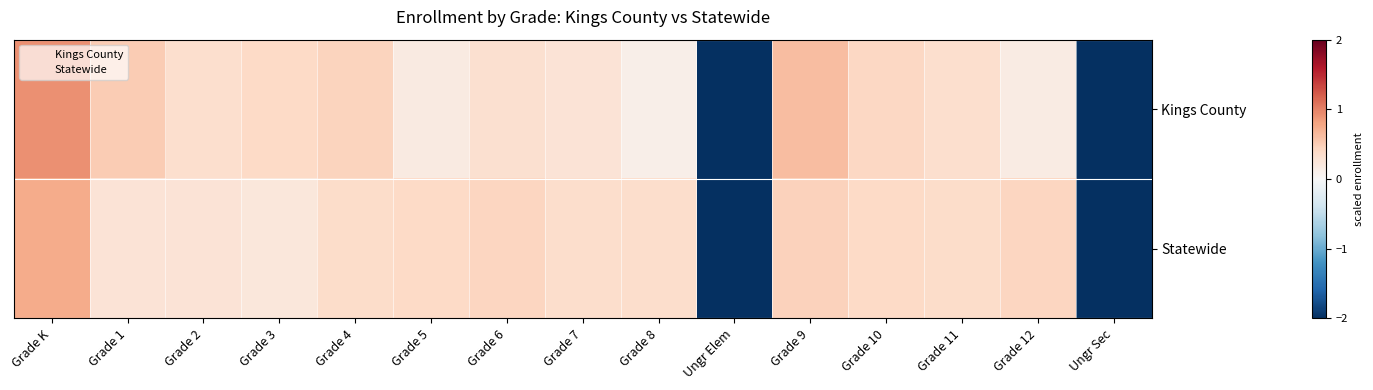

At how many categories does at least one series exceed -1?

13